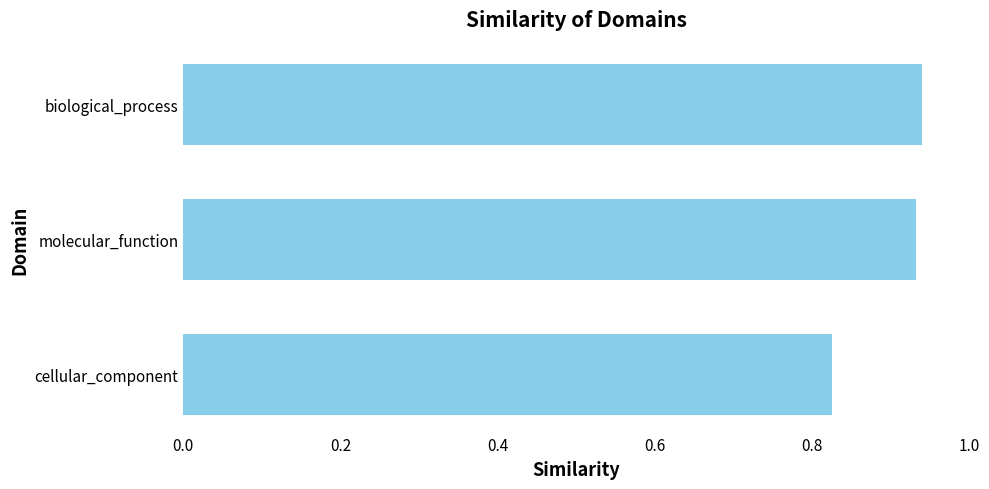

Between cellular_component and molecular_function, which is larger?

molecular_function